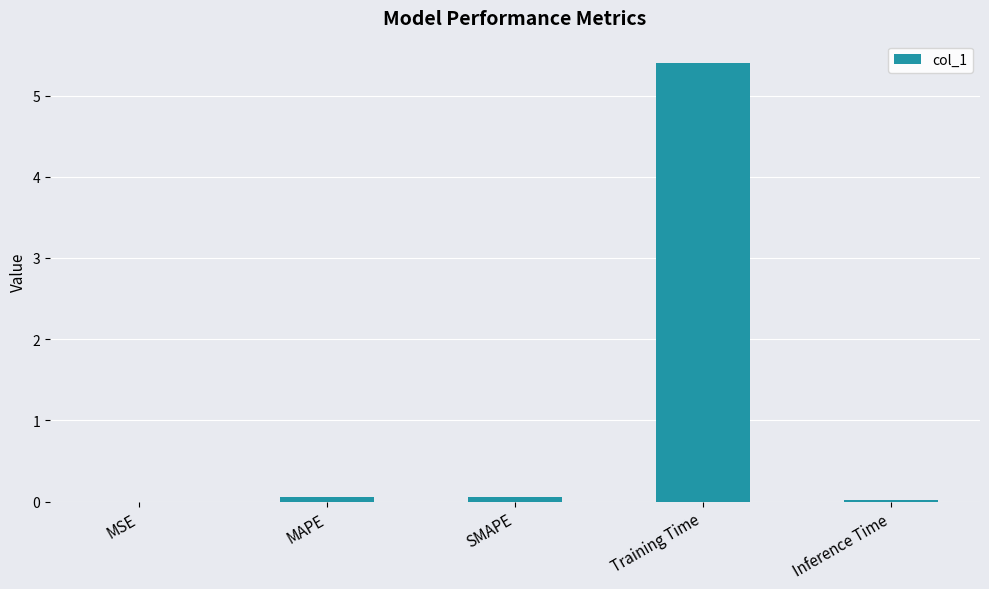

What value does the data have at Training Time?

5.4